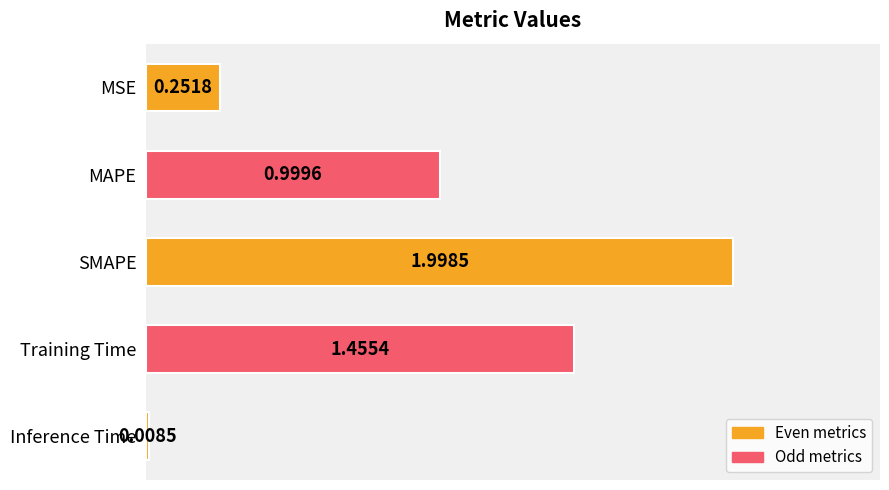

What is the label of the 3rd bar from the bottom?

SMAPE